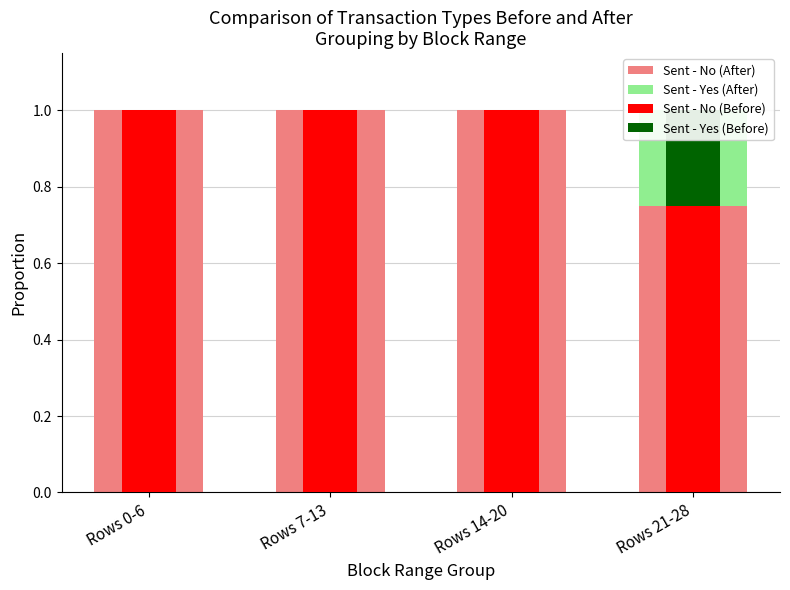

At which category does the chart reach its peak across all series?

Rows 0-6